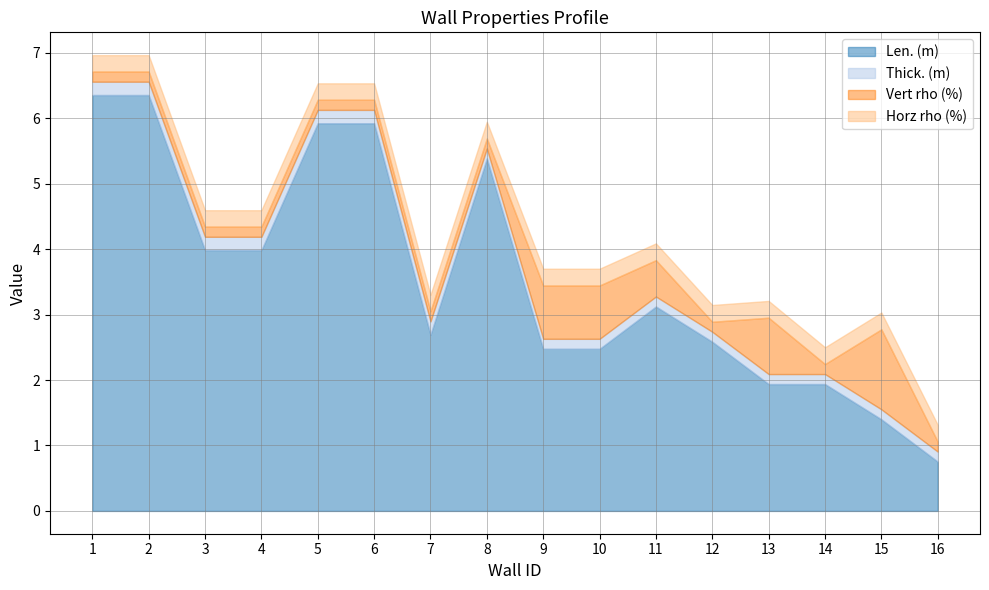

How many times do Vert rho (%) and Thick. (m) cross each other?

1